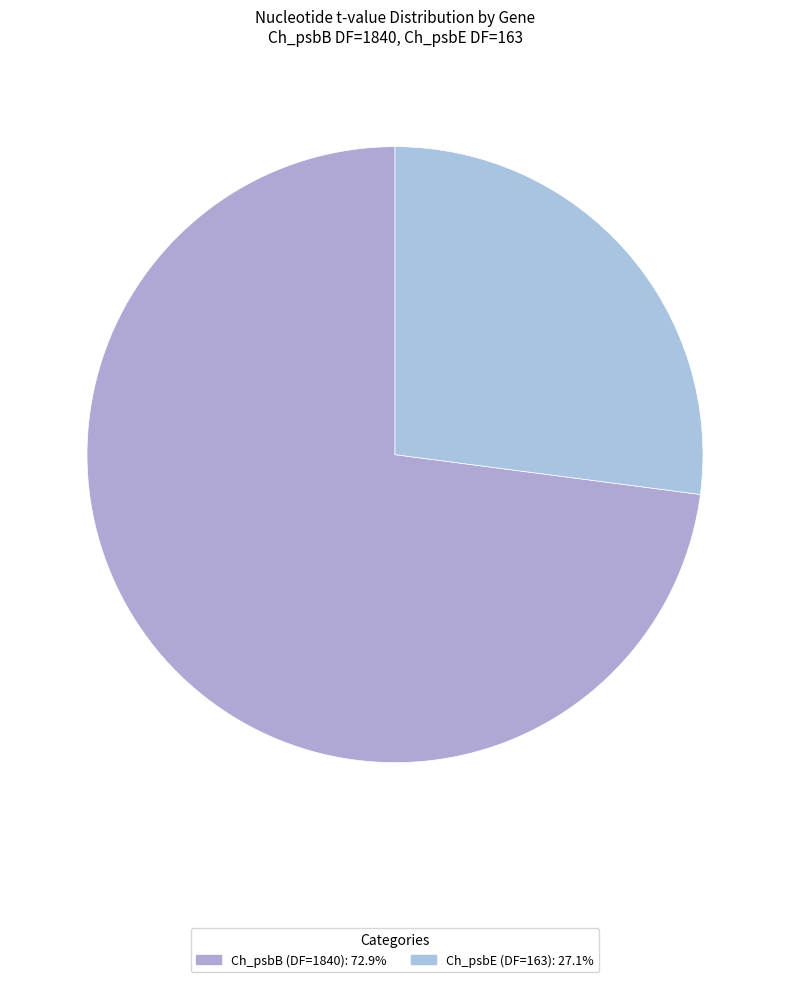

Which slice is the smallest?

Ch_psbE (DF=163)